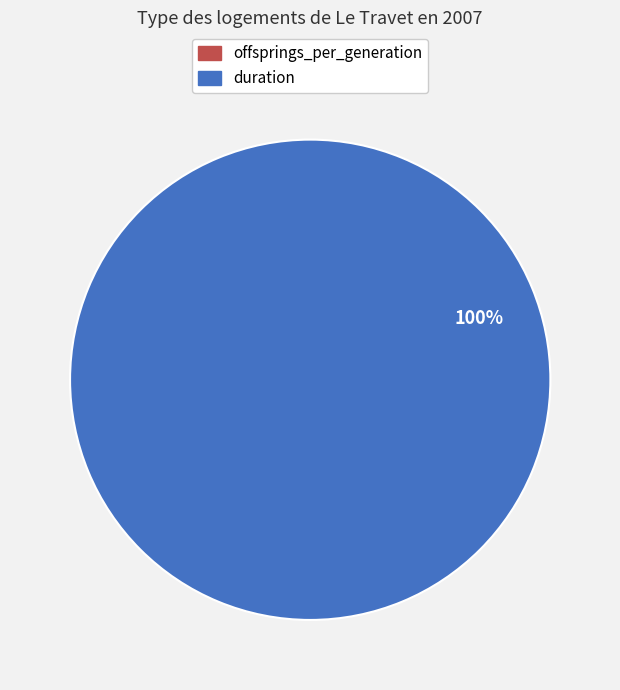

Does any single category account for the majority?

Yes